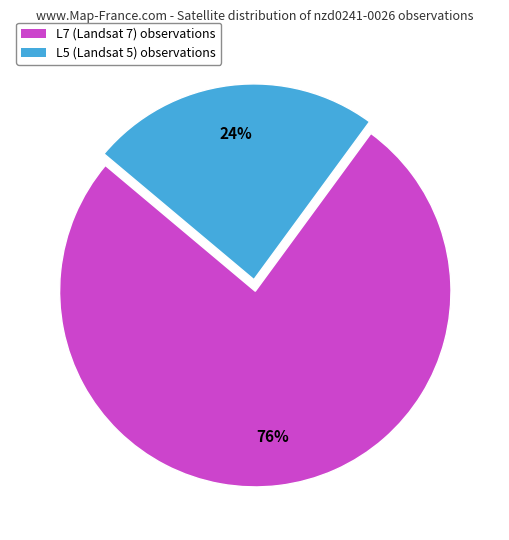

True or false: L5 accounts for 62% of the total.

False